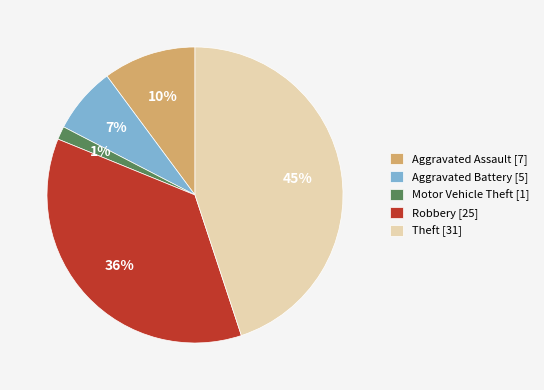

To the nearest percent, what portion does Robbery represent?

36%